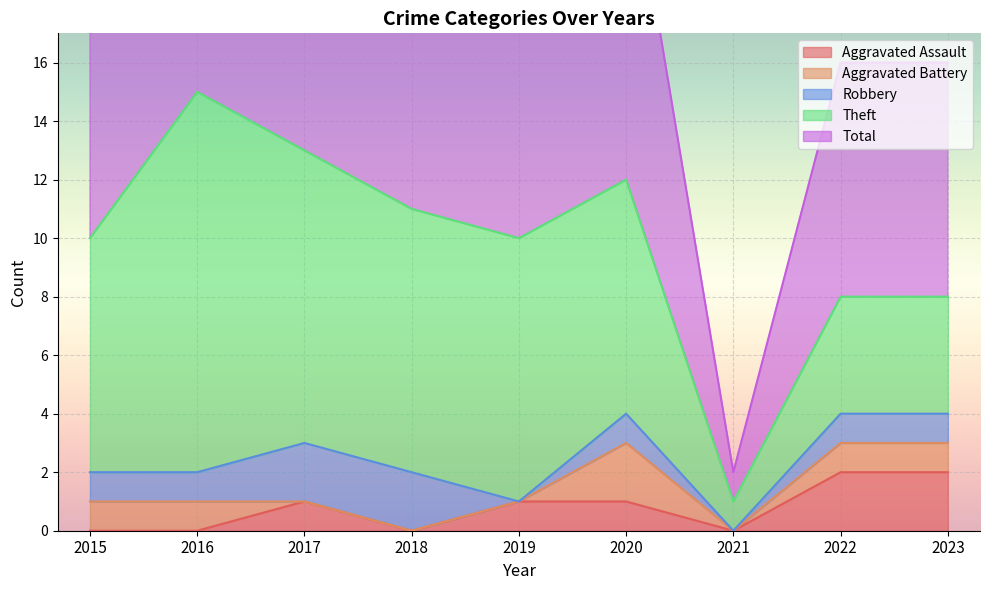

Where is the first local maximum for Aggravated Assault?

2017